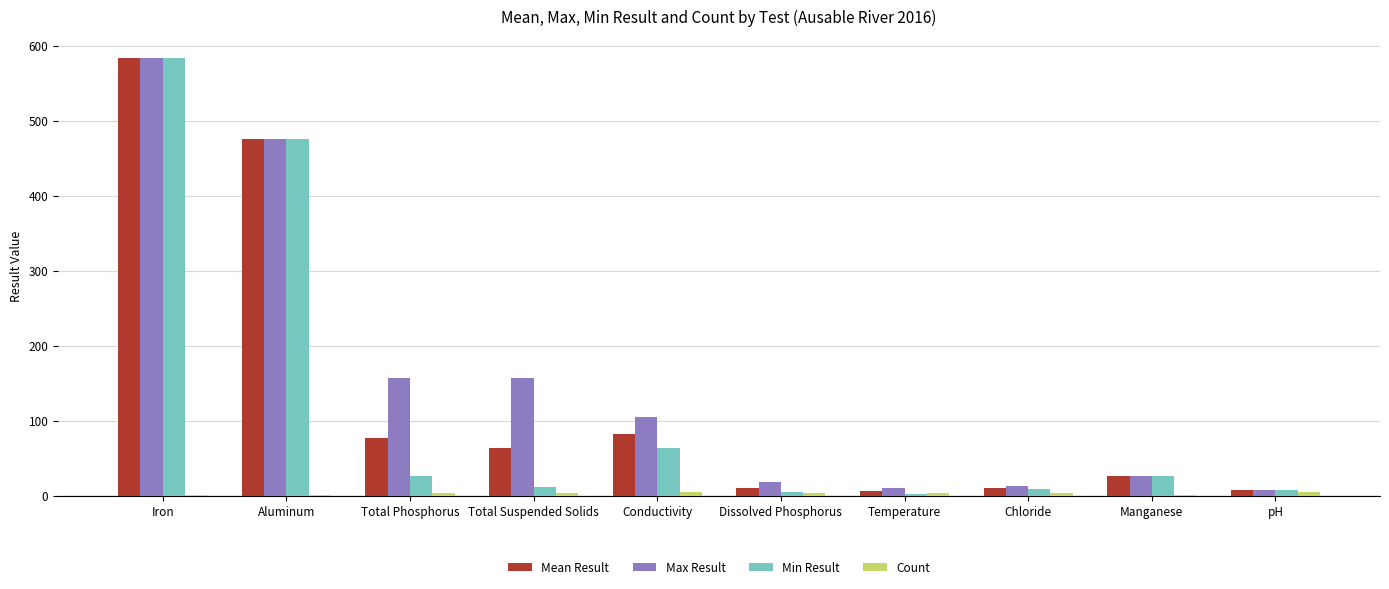

Which category has the highest value in the Min Result series?

Iron